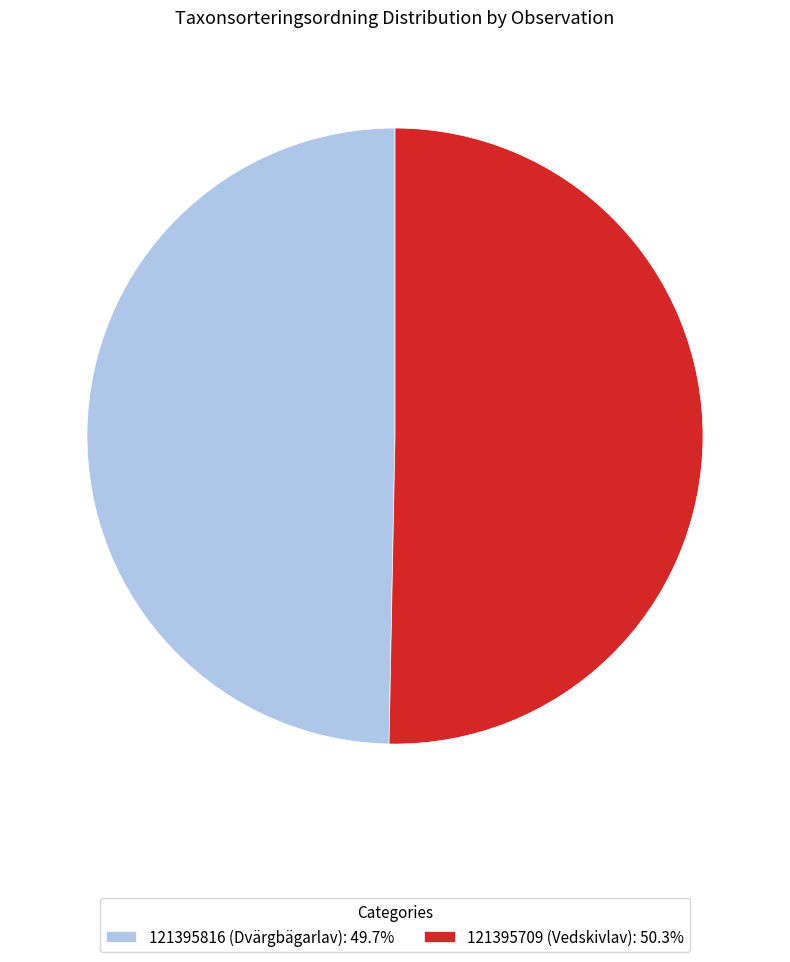

What is the ratio of the value at 121395816 (Dvärgbägarlav) to the value at 121395709 (Vedskivlav)?

1.0